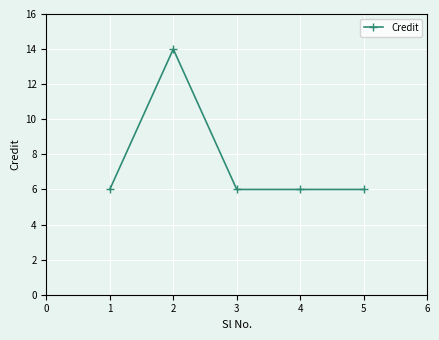

Is this an area chart (filled region under the line)?

No